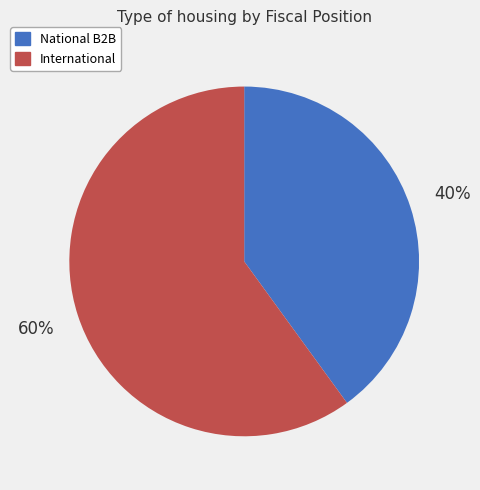

The National B2B slice represents 32% of the pie. True or false?

False